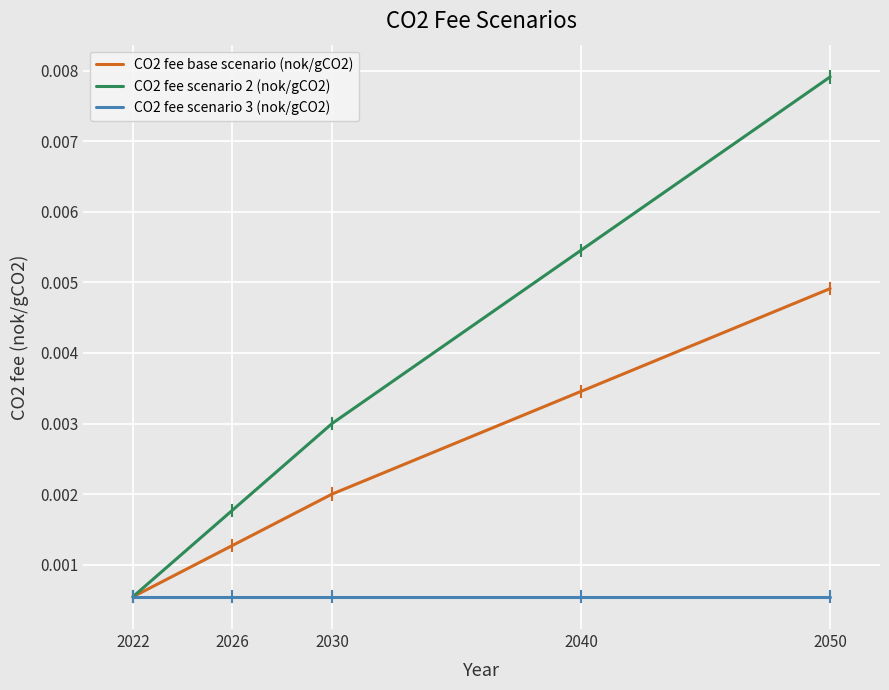

Rank the series by their maximum value, from lowest to highest.

CO2 fee scenario 3 (nok/gCO2), CO2 fee base scenario (nok/gCO2), CO2 fee scenario 2 (nok/gCO2)